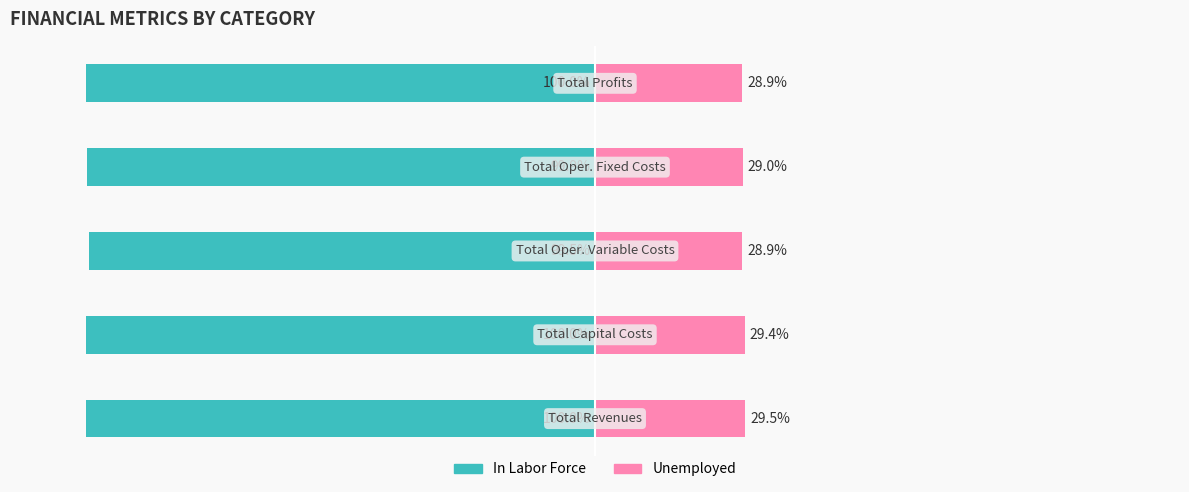

What is the difference between the maximum and minimum values in the In Labor Force series?

0.5